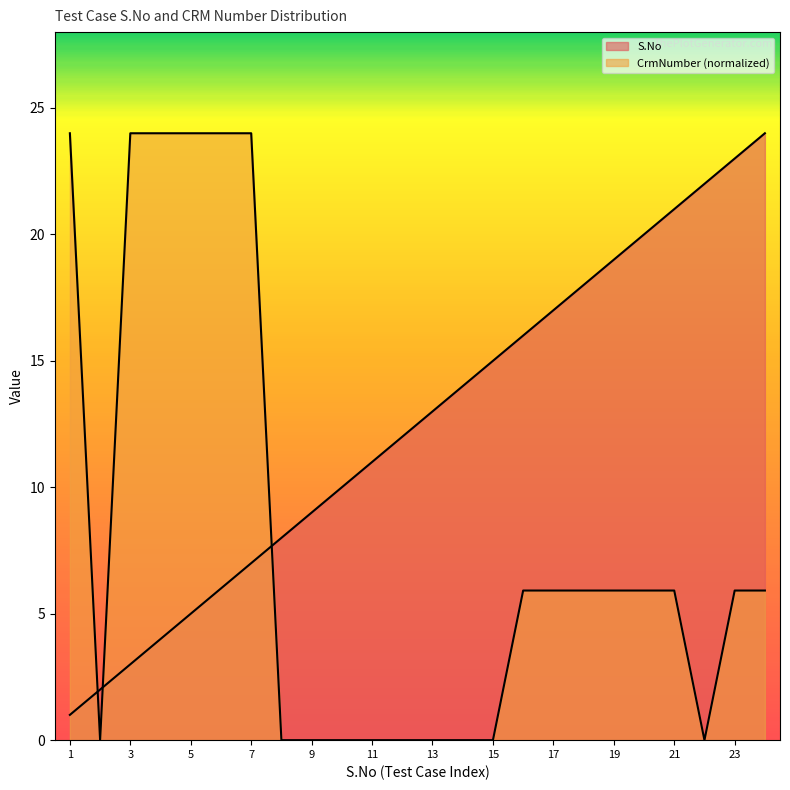

At which label does CrmNumber reach its peak?

1